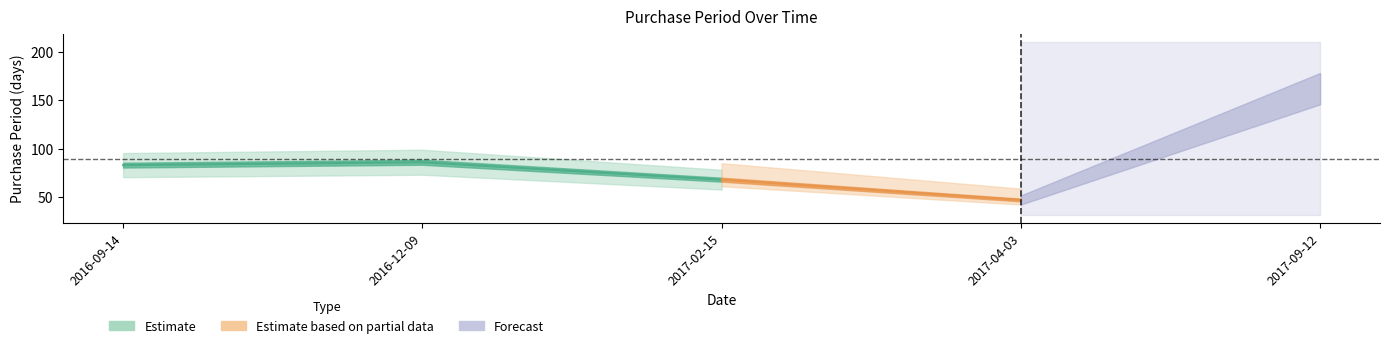

The chart shows a value of 68 at 2017-02-15. True or false?

True